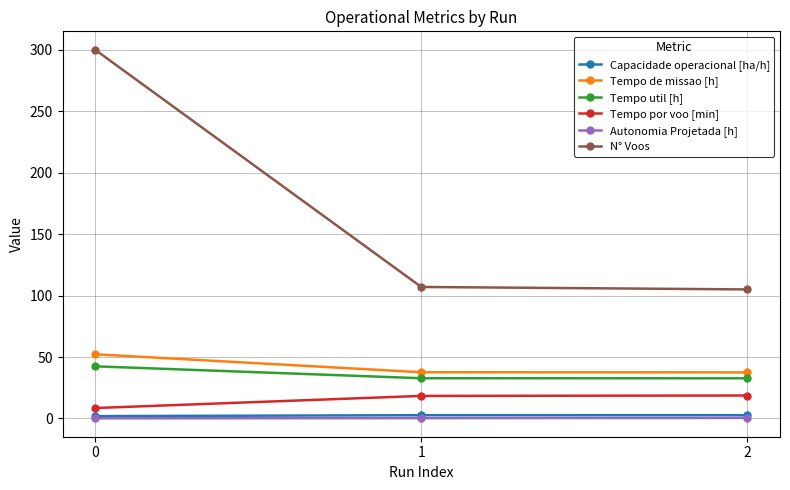

Count the Capacidade operacional [ha/h] values in the range 1 to 2.

1